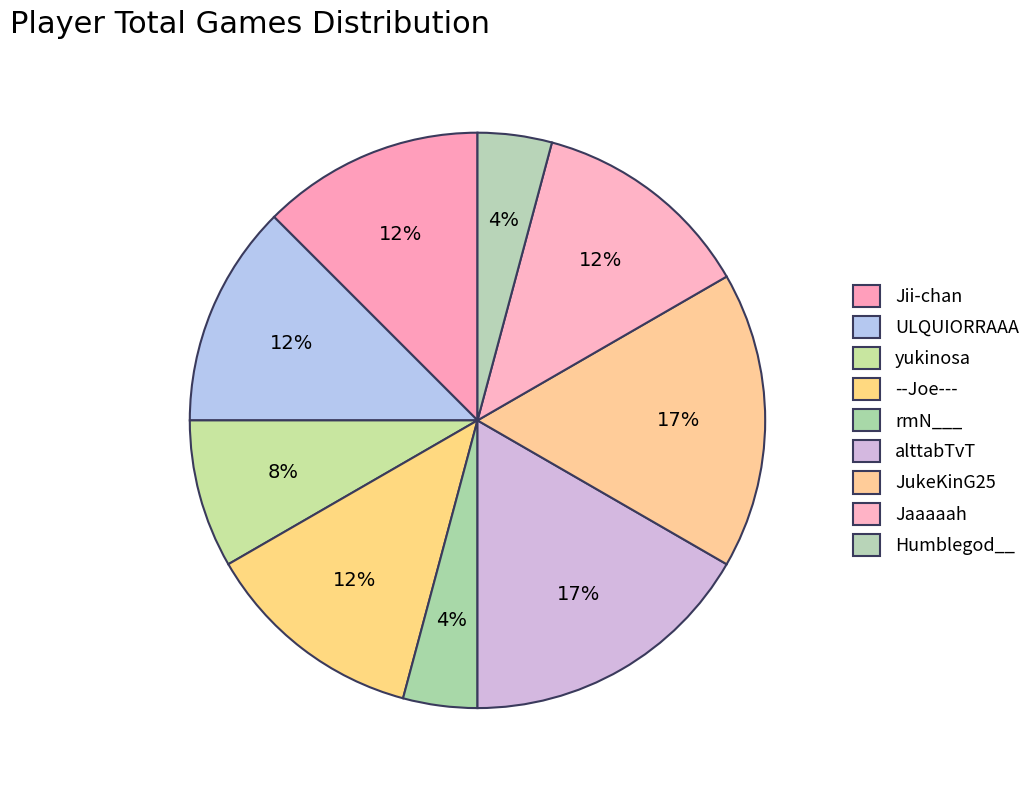

How many slices are in this pie chart?

9